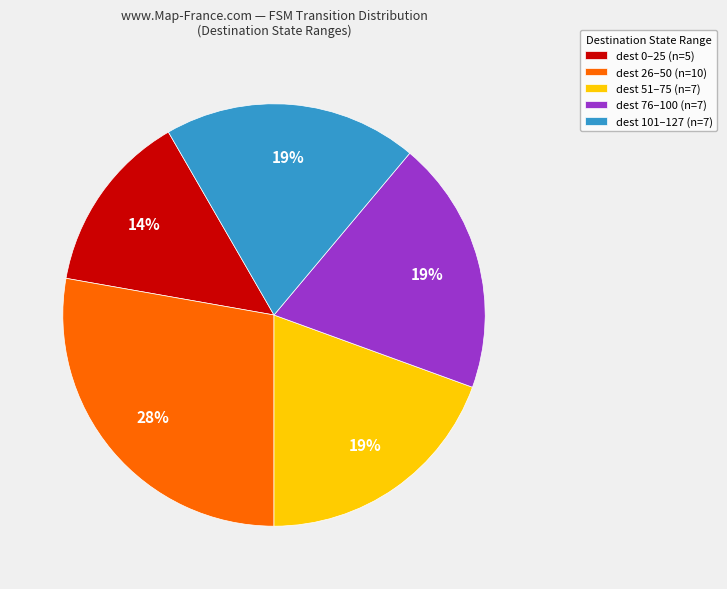

Which slice is the smallest?

dest 0–25 (n=5)